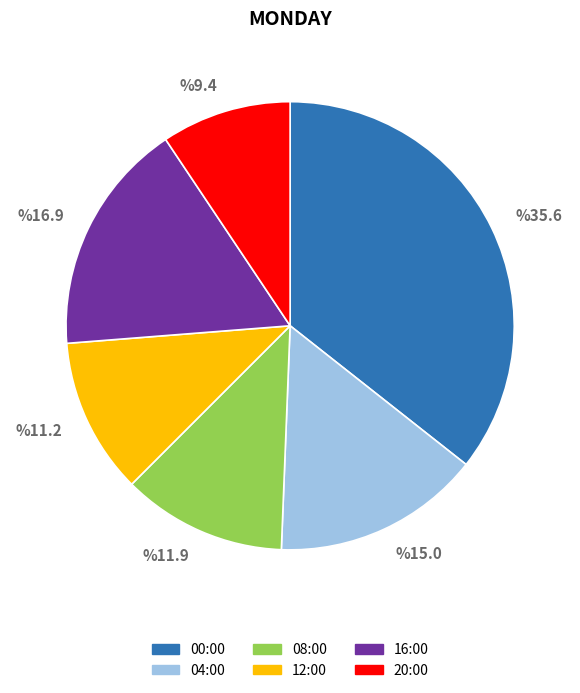

Combined, do 20:00 and 00:00 account for over 50%?

No